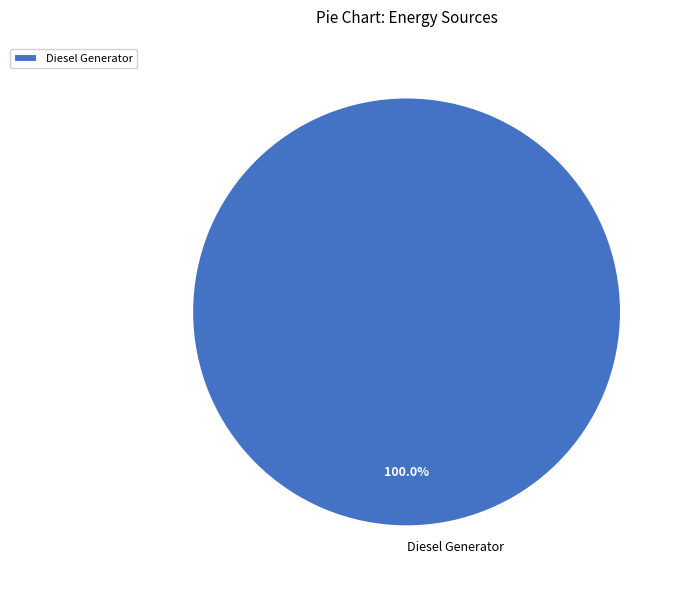

Does Diesel Generator account for over 50% of the chart?

Yes